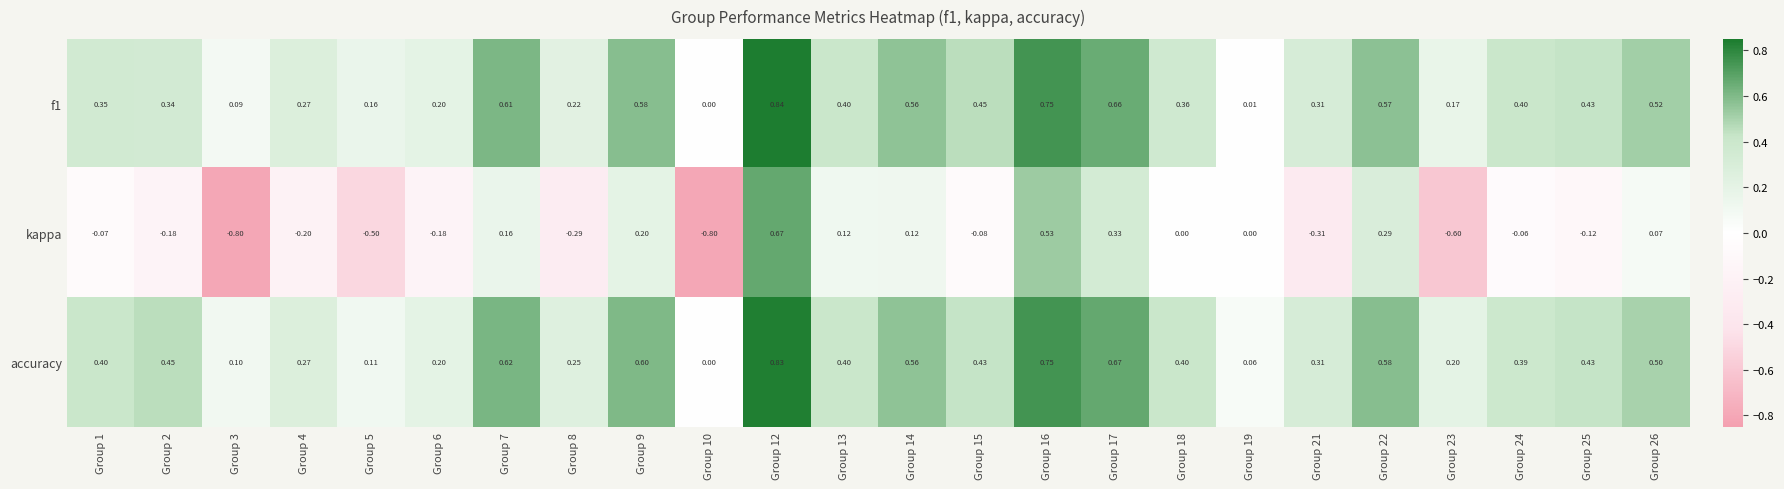

Which series has the largest range (max minus min)?

kappa